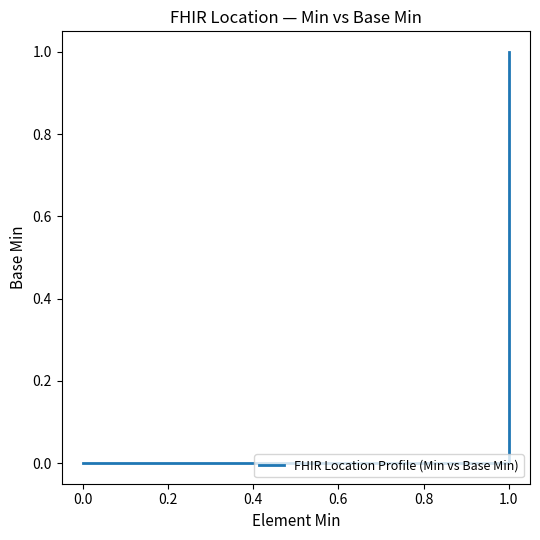

Reading left to right, extract all data points from this chart.

0	0	0	0	0	0	0	0	0	0	0	0	0	0	0	0	0	0	1	1	1